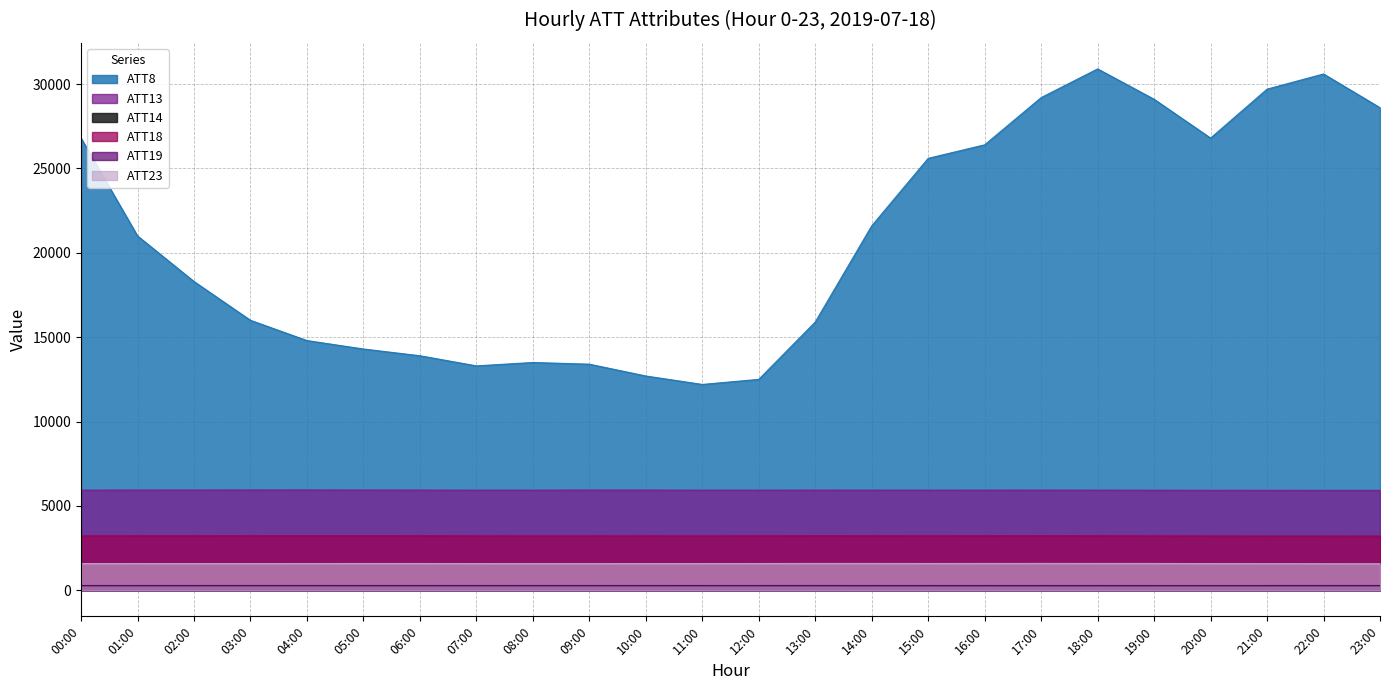

Is it true that ATT8 equals 18843.0 at 18:00?

False